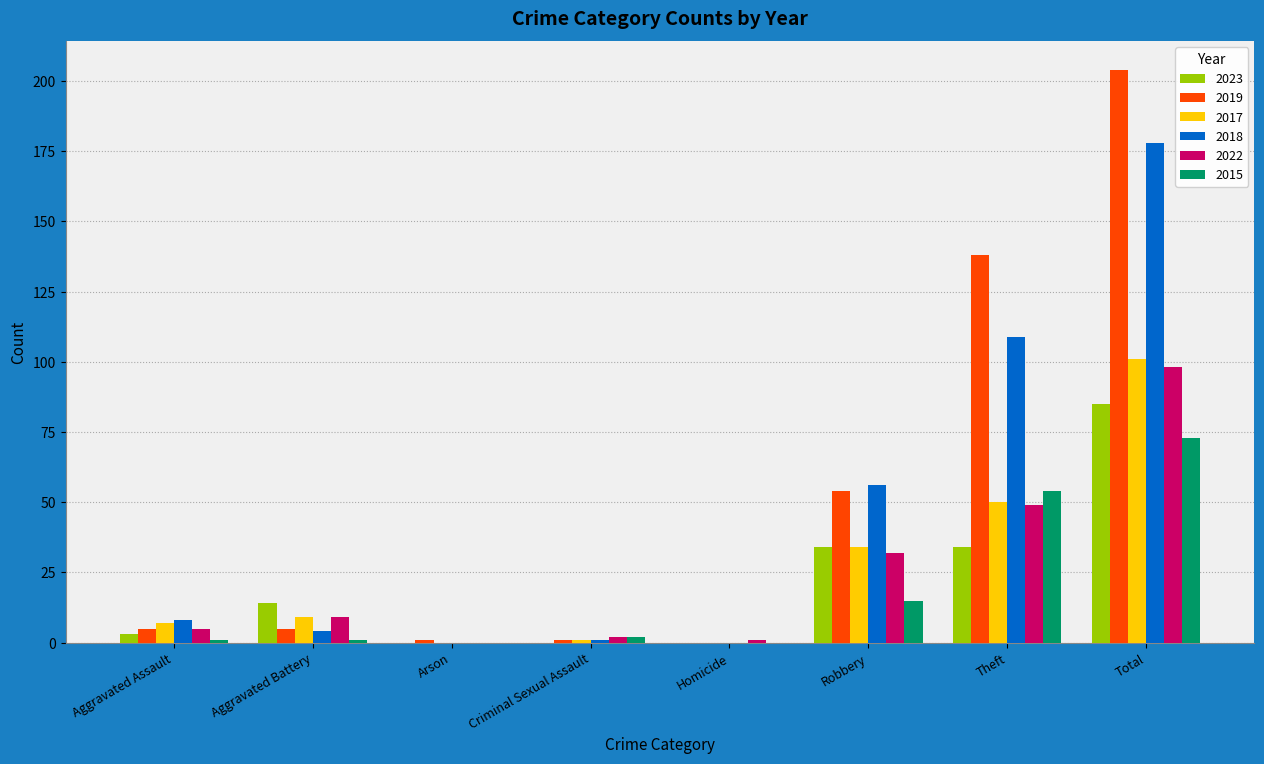

Between Aggravated Assault and Robbery, which series saw the biggest shift?

2019